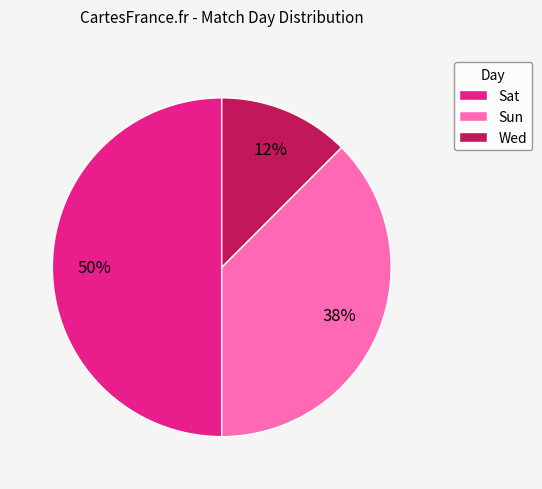

Is the sum of Sat and Sun greater than half?

Yes